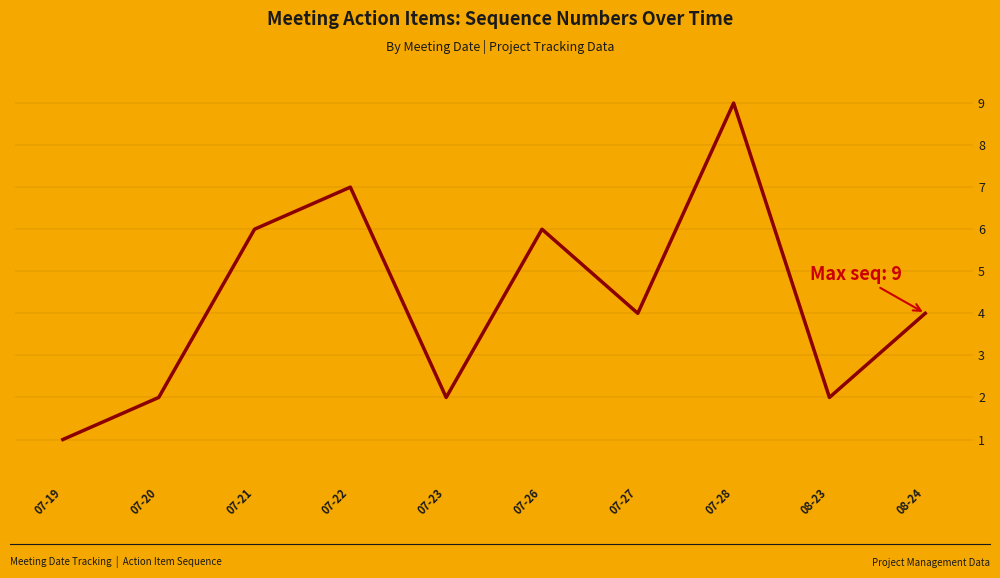

Is it true that the value at 07-27 is 5?

False